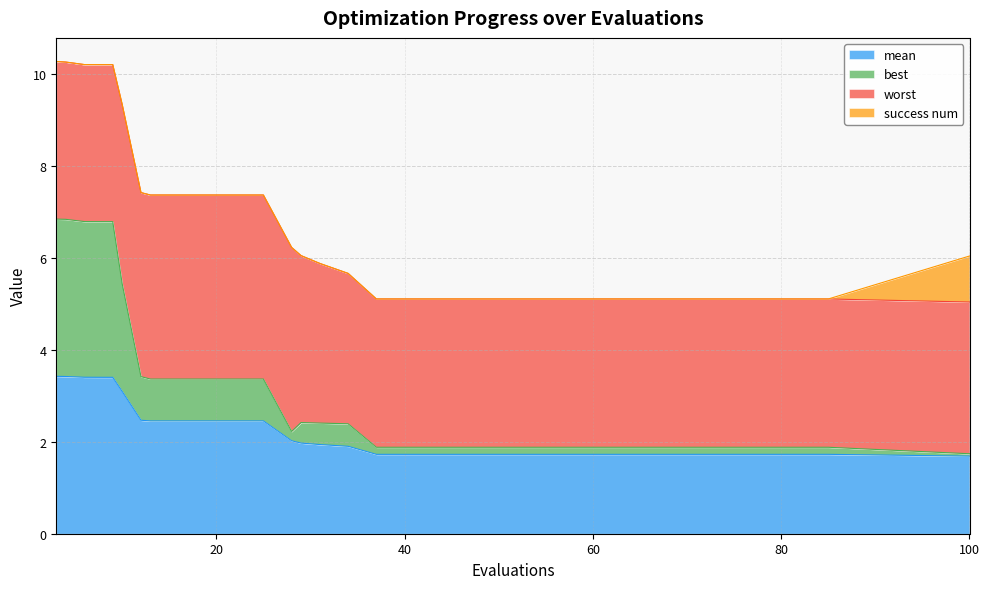

At which category does best reach its first local peak?

29